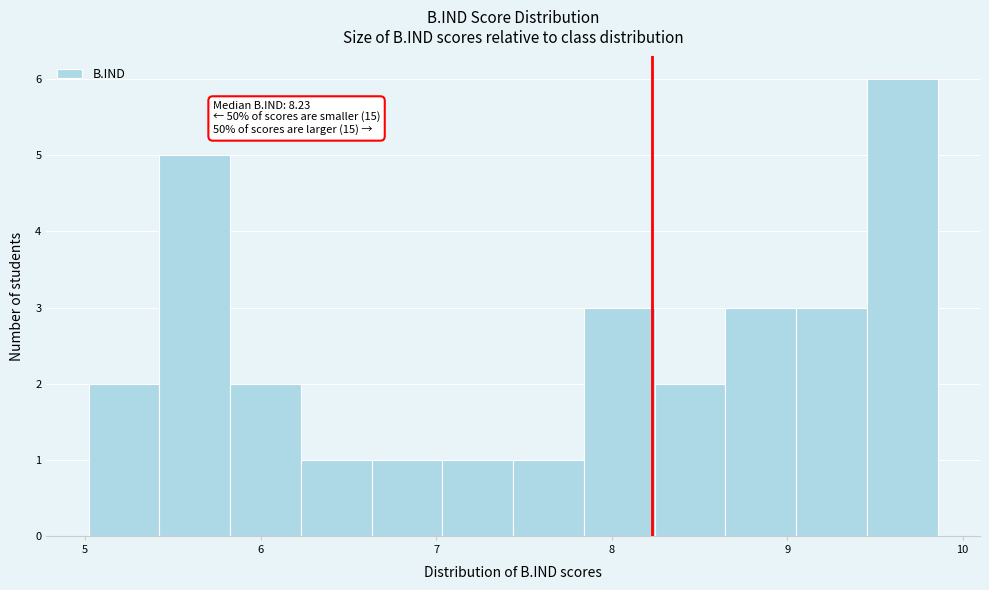

Over which range of the x-axis is the bar tallest?

9.5 to 9.9